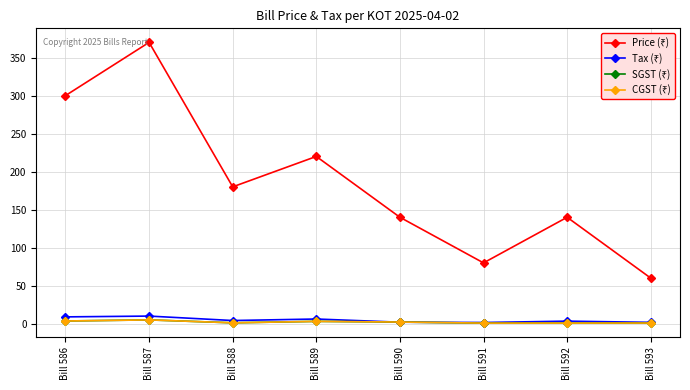

Where is the first local minimum for Tax (₹)?

Bill 588